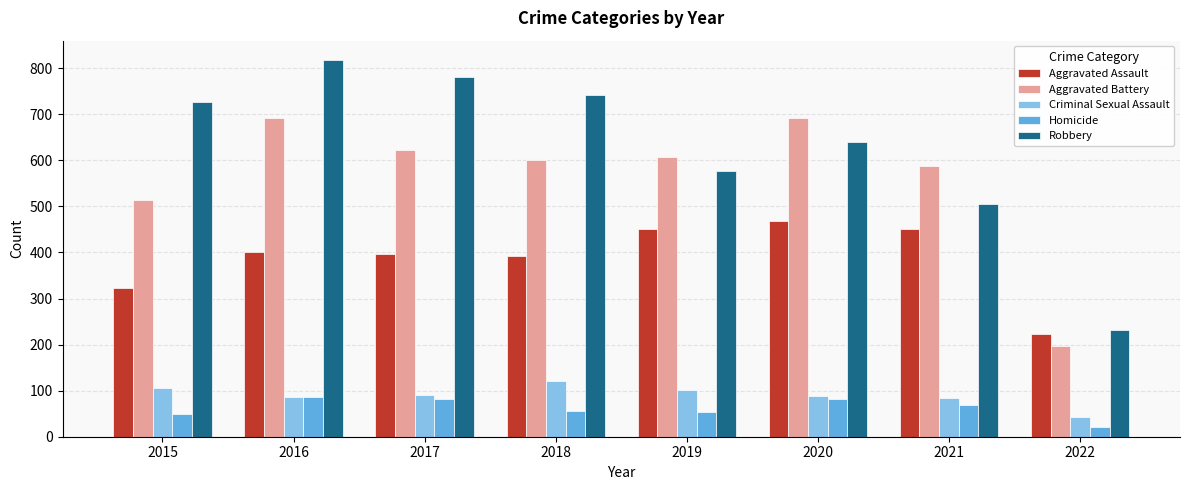

What is the sum of all Homicide values?

500